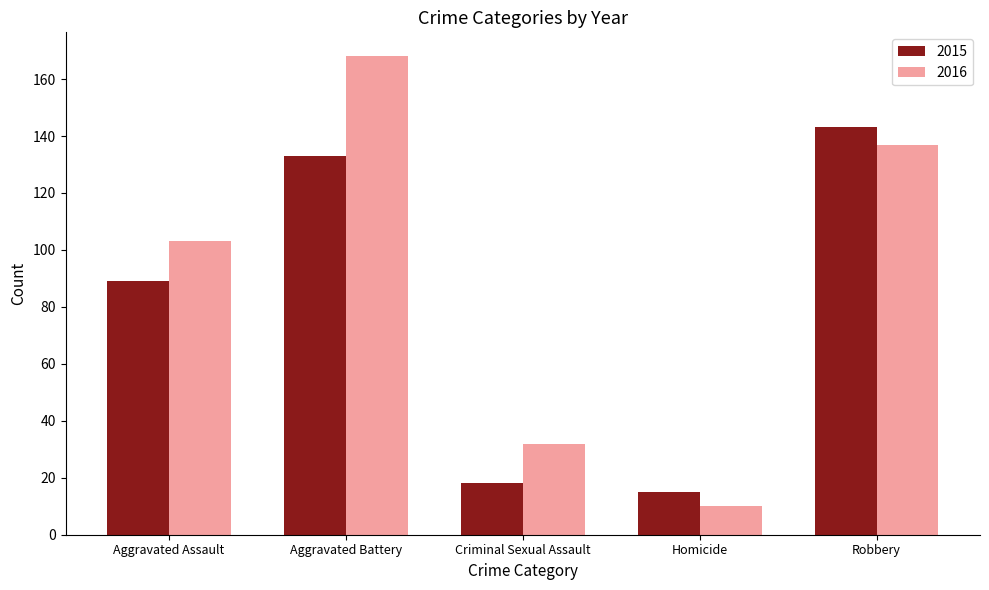

Count the number of categories in the chart.

5